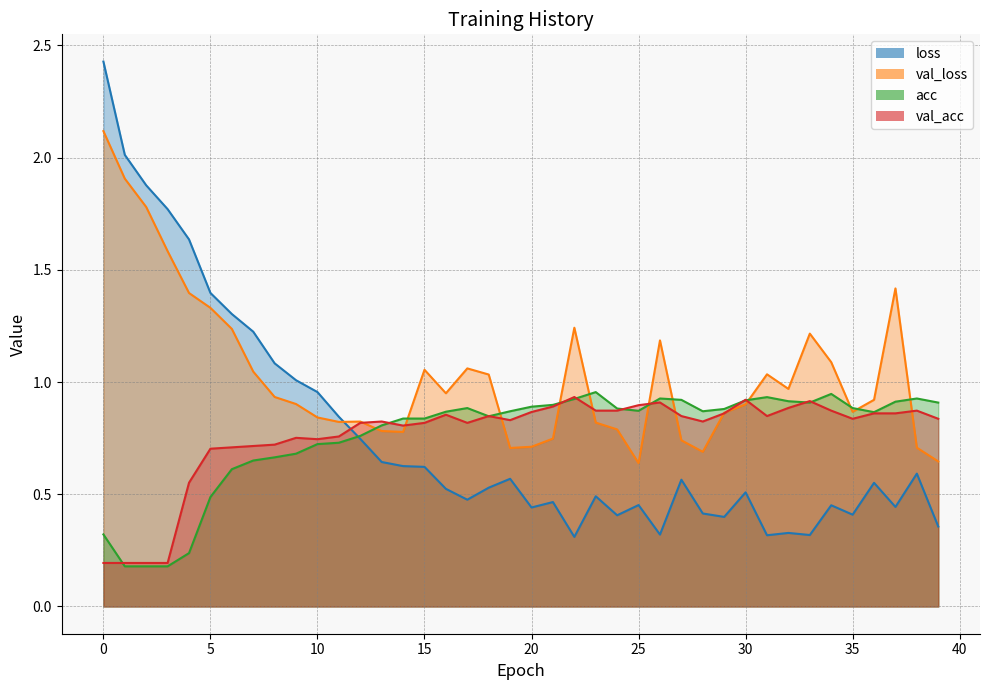

Does the chart display data point markers on the line(s)?

No